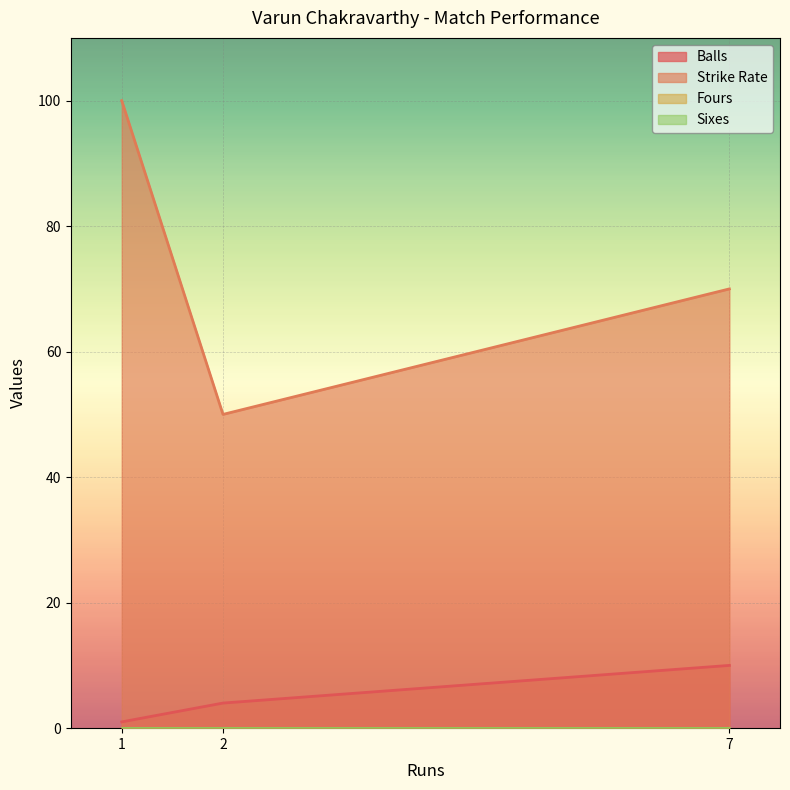

True or false: Strike Rate has a value of 67 at 1.

False